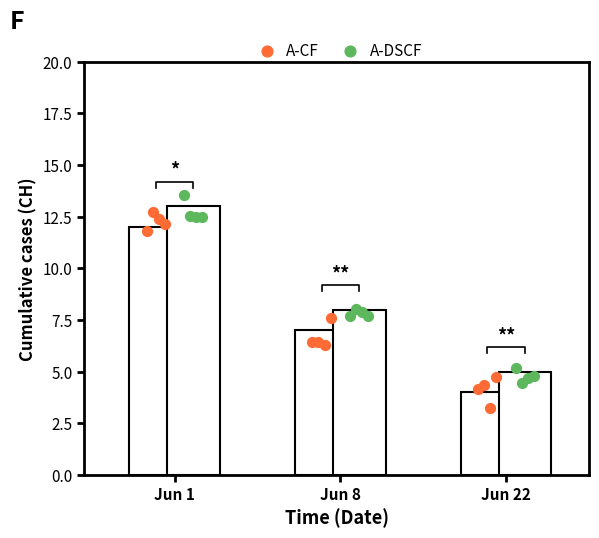

Which series reaches the maximum Y coordinate?

A-DSCF